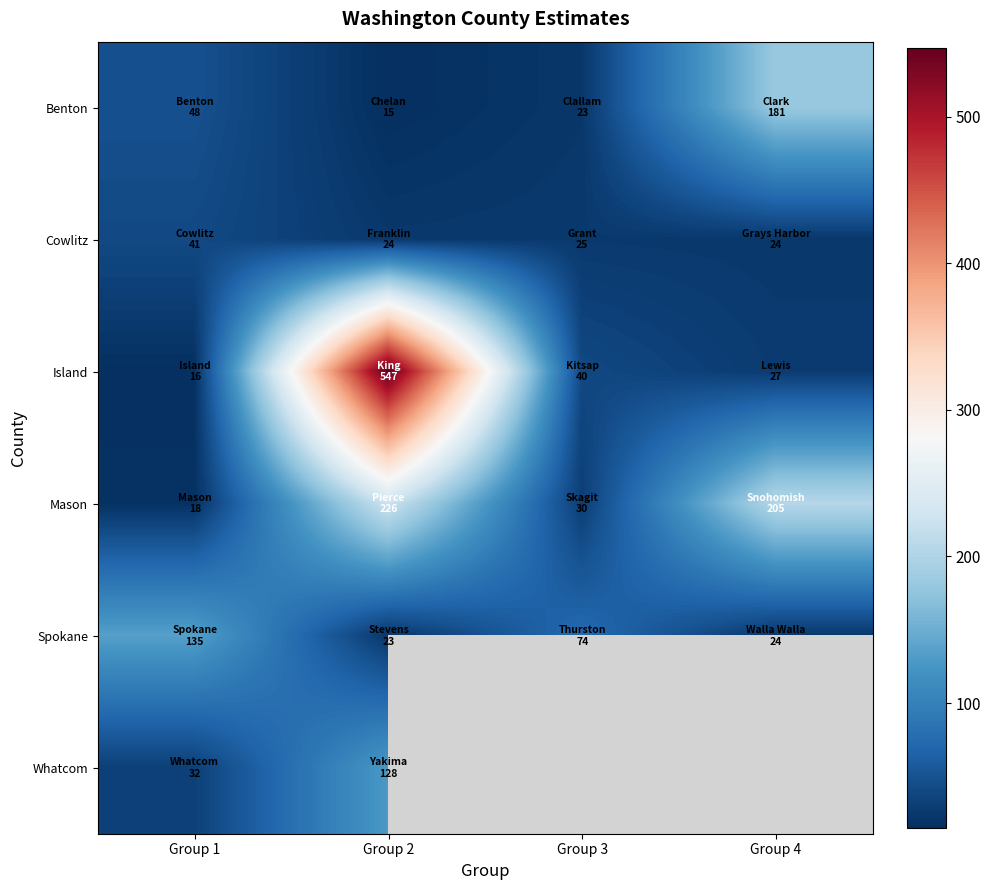

Rank the categories by Cowlitz value from highest to lowest.

Group 1, Group 3, Group 2, Group 4